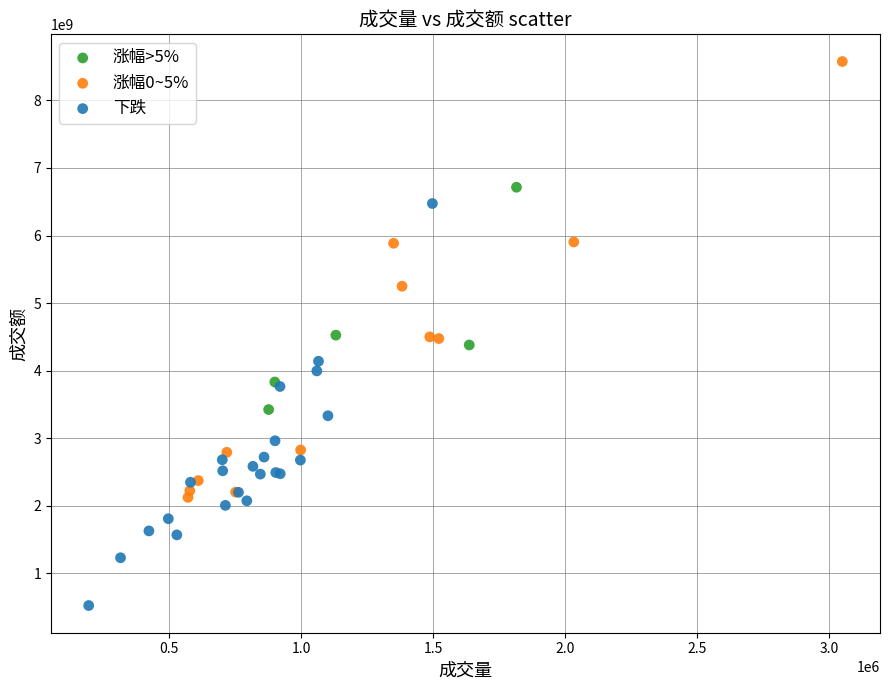

What are all the series names shown in the legend?

涨幅>5%, 涨幅0~5%, 下跌